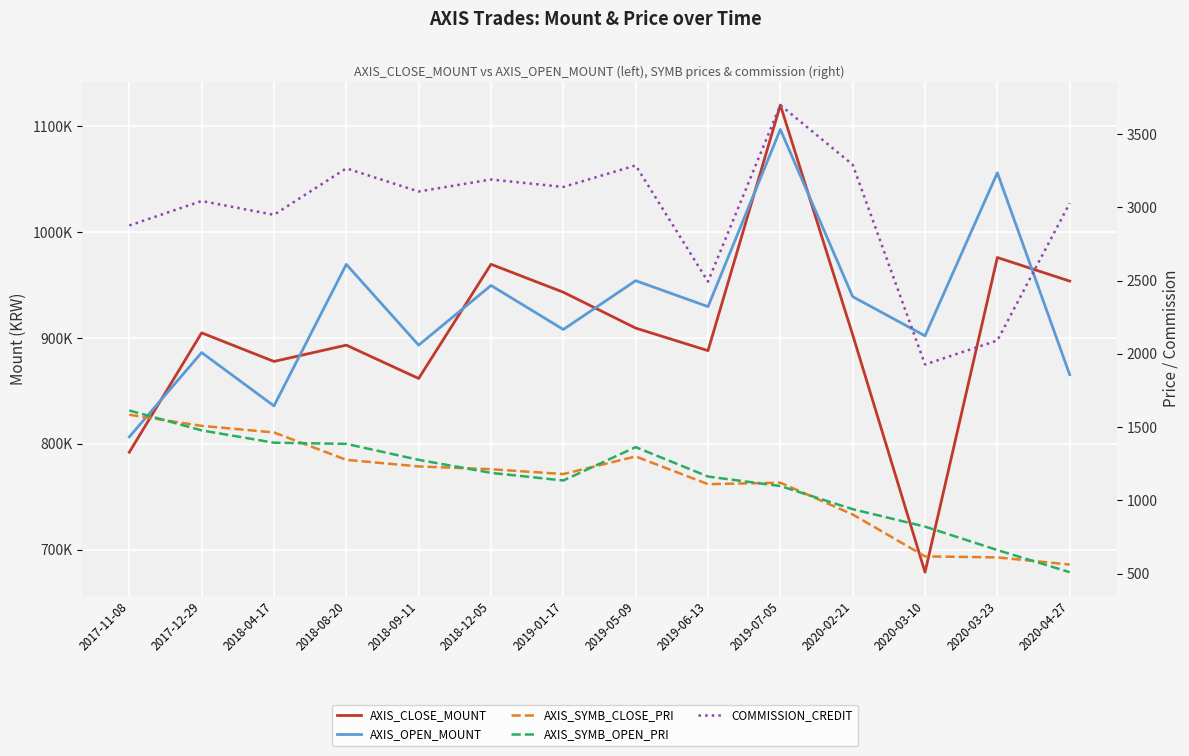

What is the difference between the second highest and second lowest values in the AXIS_SYMB_OPEN_PRI series?

817